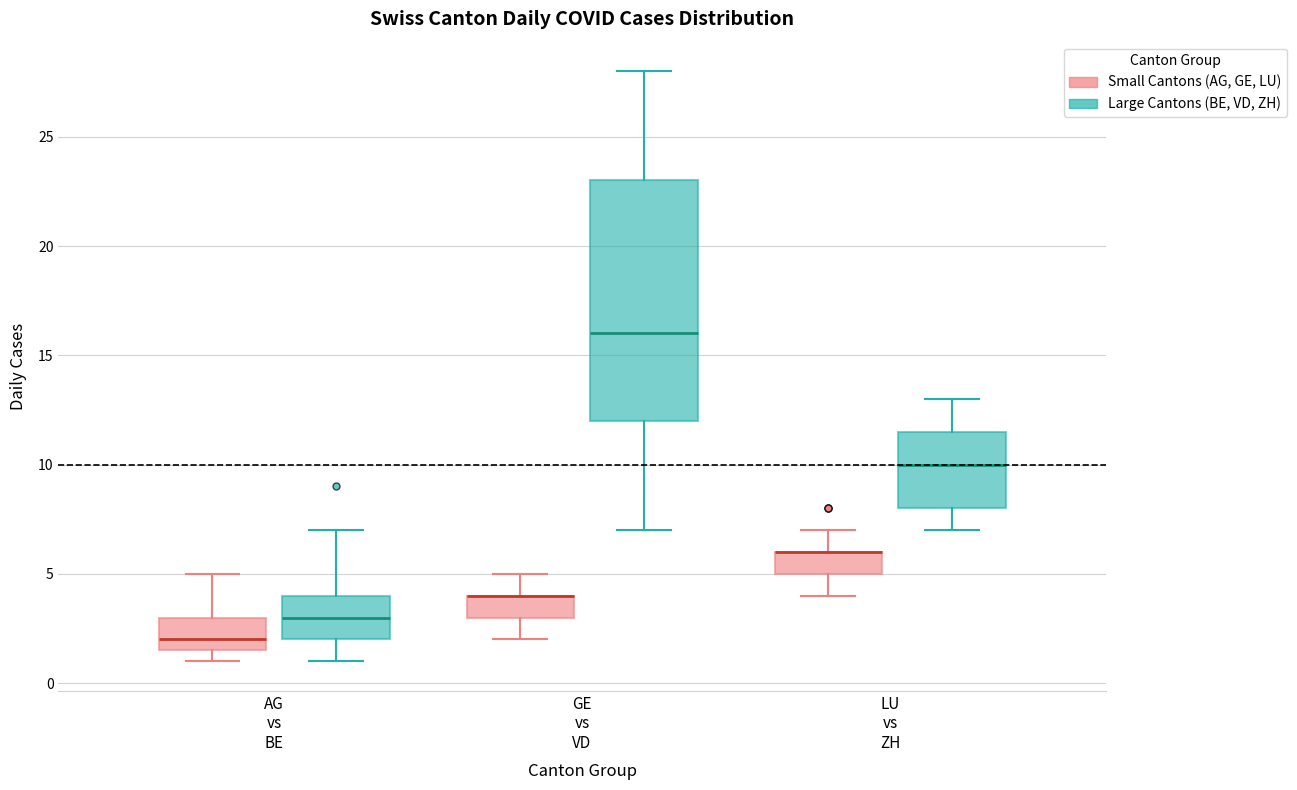

Reading left to right, read every box against the y-axis: the position of its median line, the range the box covers, and the ends of its whiskers. The values are not printed on the chart, so give them approximately, as read against the axis.

AG vs BE (Small Cantons (AG, GE, LU)): median 2.0, box 1.5 to 3.0, whiskers 1.0 to 5.0
AG vs BE (Large Cantons (BE, VD, ZH)): median 3.0, box 2.0 to 4.0, whiskers 1.0 to 7.0
GE vs VD (Small Cantons (AG, GE, LU)): median 4.0 (drawn on the box's upper edge), box 3.0 to 4.0, whiskers 2.0 to 5.0
GE vs VD (Large Cantons (BE, VD, ZH)): median 16.0, box 12.0 to 23.0, whiskers 7.0 to 28.0
LU vs ZH (Small Cantons (AG, GE, LU)): median 6.0 (drawn on the box's upper edge), box 5.0 to 6.0, whiskers 4.0 to 7.0
LU vs ZH (Large Cantons (BE, VD, ZH)): median 10.0, box 8.0 to 11.5, whiskers 7.0 to 13.0